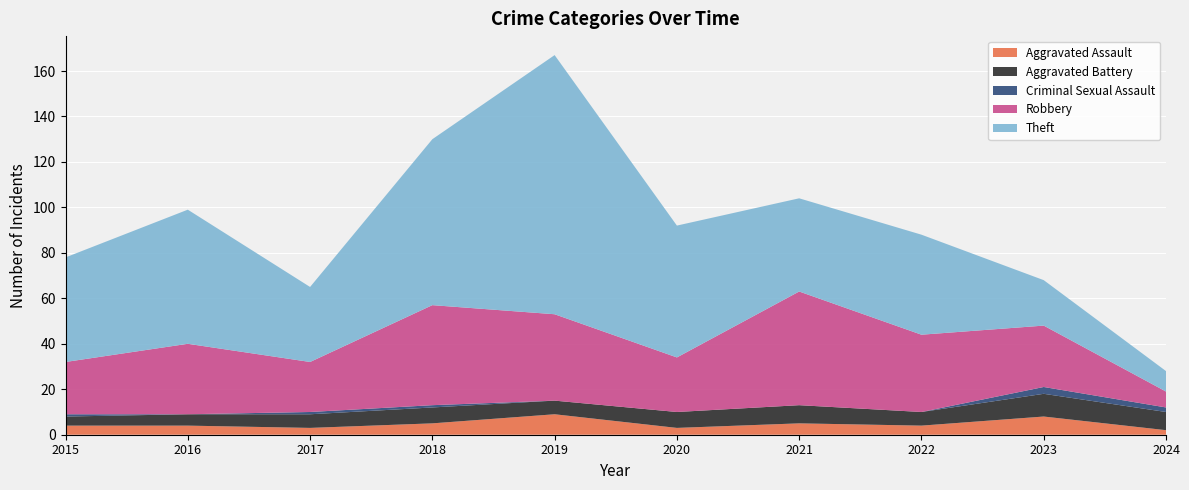

Reading left to right, list all the values displayed in this chart.

Aggravated Assault: 2015=4	2016=4	2017=3	2018=5	2019=9	2020=3	2021=5	2022=4	2023=8	2024=2
Aggravated Battery: 2015=4	2016=5	2017=6	2018=7	2019=6	2020=7	2021=8	2022=6	2023=10	2024=8
Criminal Sexual Assault: 2015=1	2016=0	2017=1	2018=1	2019=0	2020=0	2021=0	2022=0	2023=3	2024=2
Robbery: 2015=23	2016=31	2017=22	2018=44	2019=38	2020=24	2021=50	2022=34	2023=27	2024=7
Theft: 2015=46	2016=59	2017=33	2018=73	2019=114	2020=58	2021=41	2022=44	2023=20	2024=9